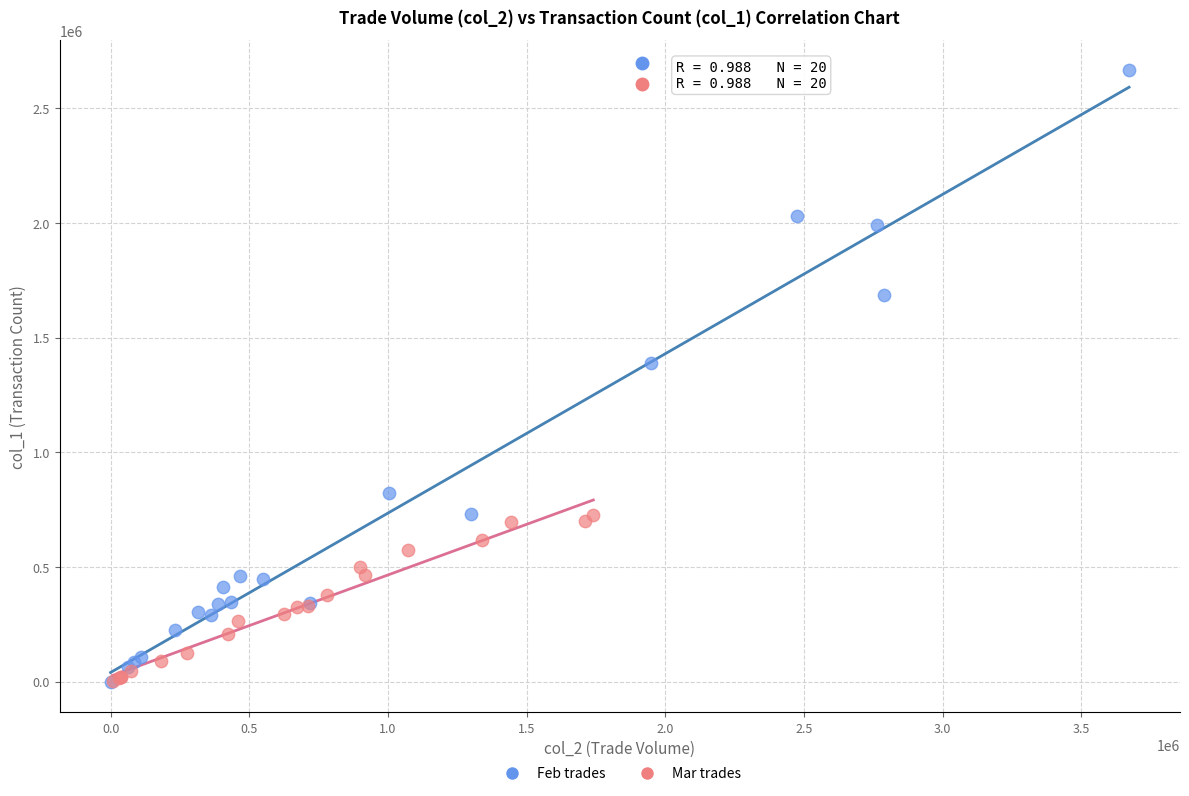

Which series has the largest Y range (max minus min)?

Feb trades